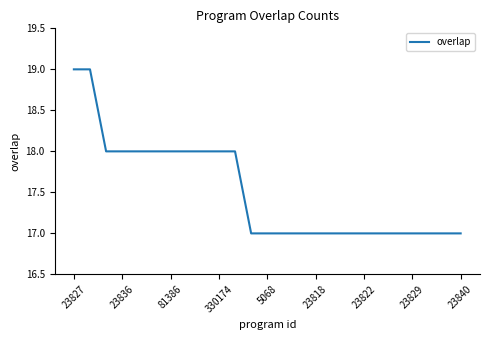

What is the greatest value displayed?

19